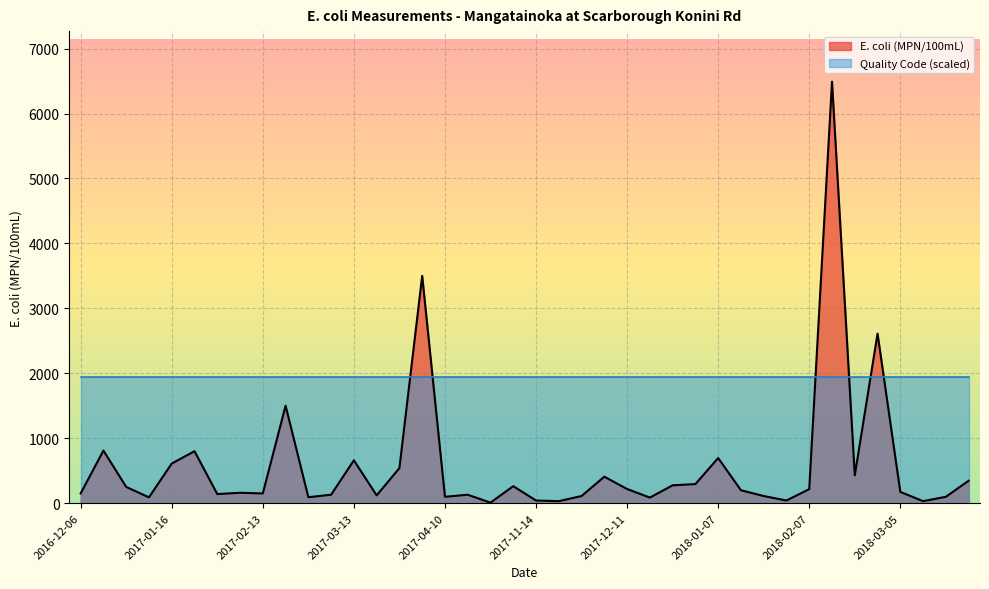

How many interior local valleys (lower than both neighbors) does the data have?

12